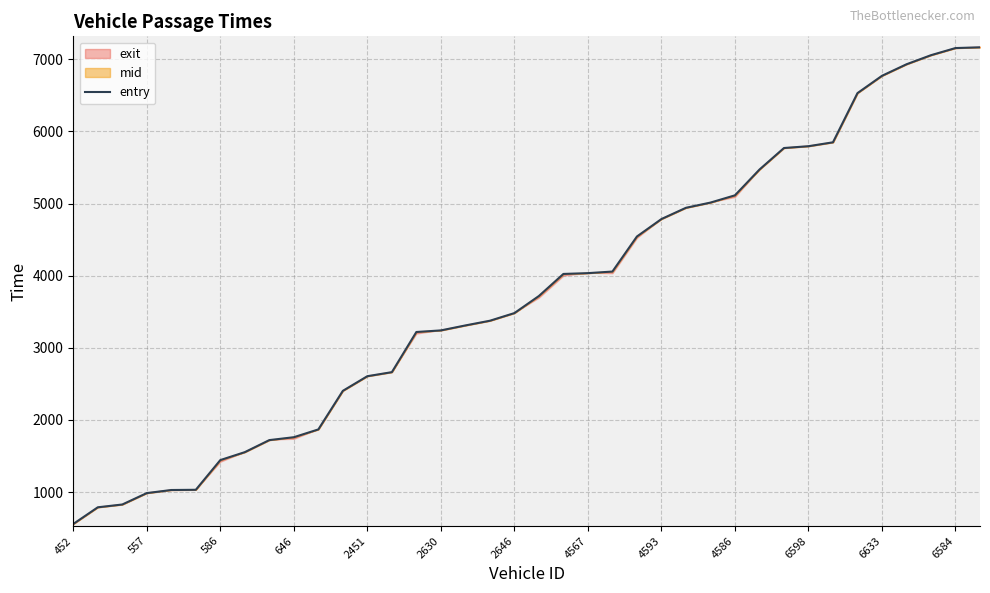

How many values are below 3718?

19